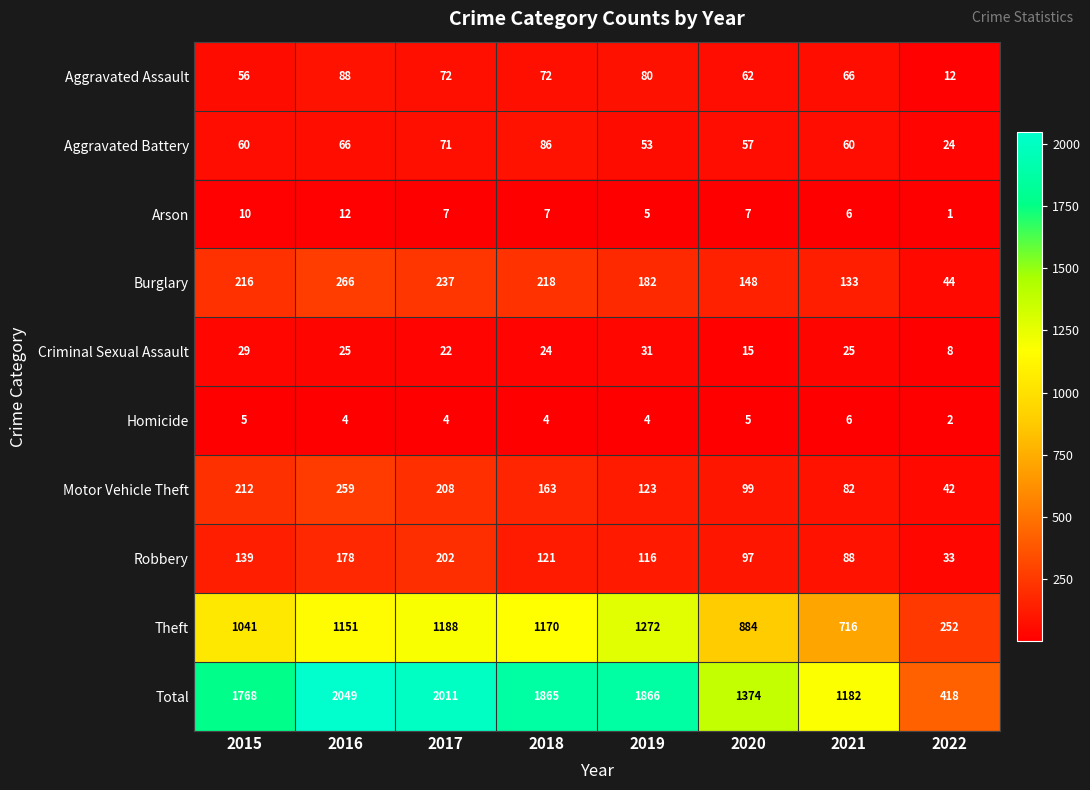

Between 2017 and 2019, which series saw the biggest shift?

Total